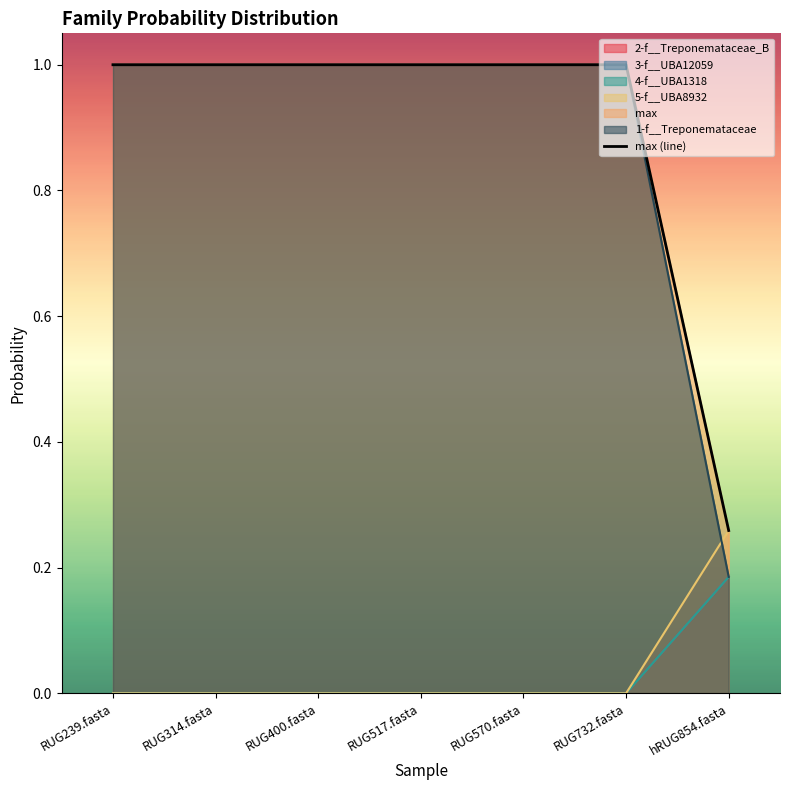

True or false: the data shows 0.1 at hRUG854.fasta.

False